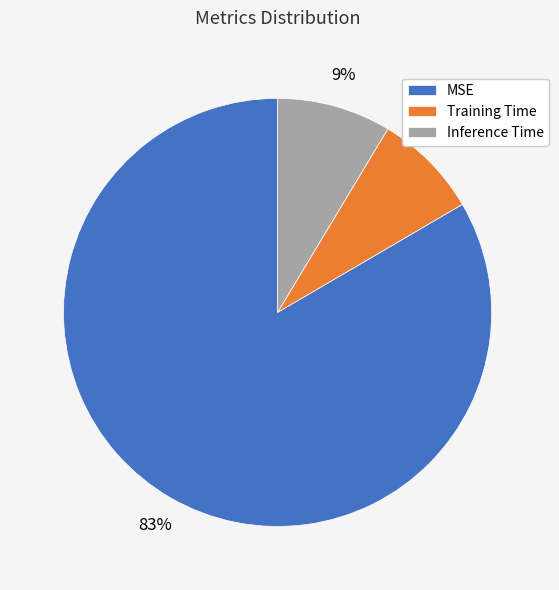

Count the number of slices in the pie.

3